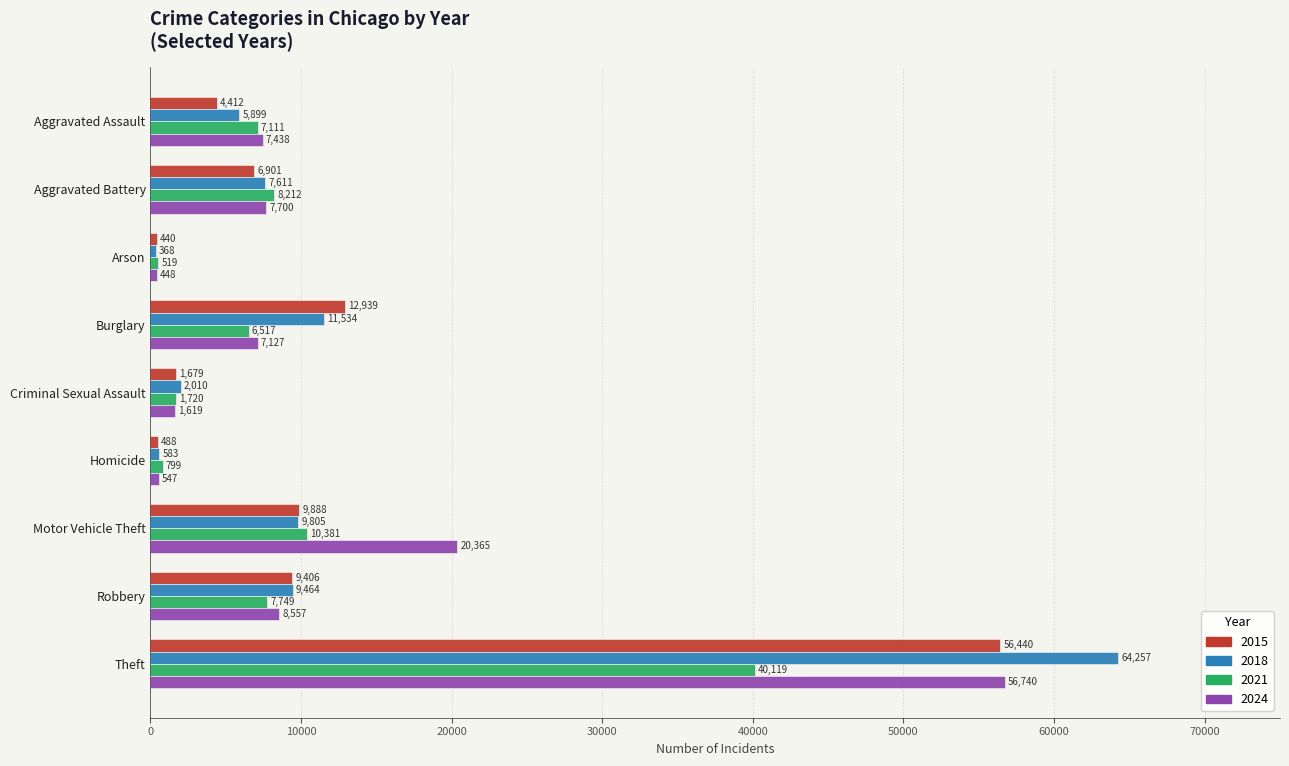

How many categories are shown in the chart?

9